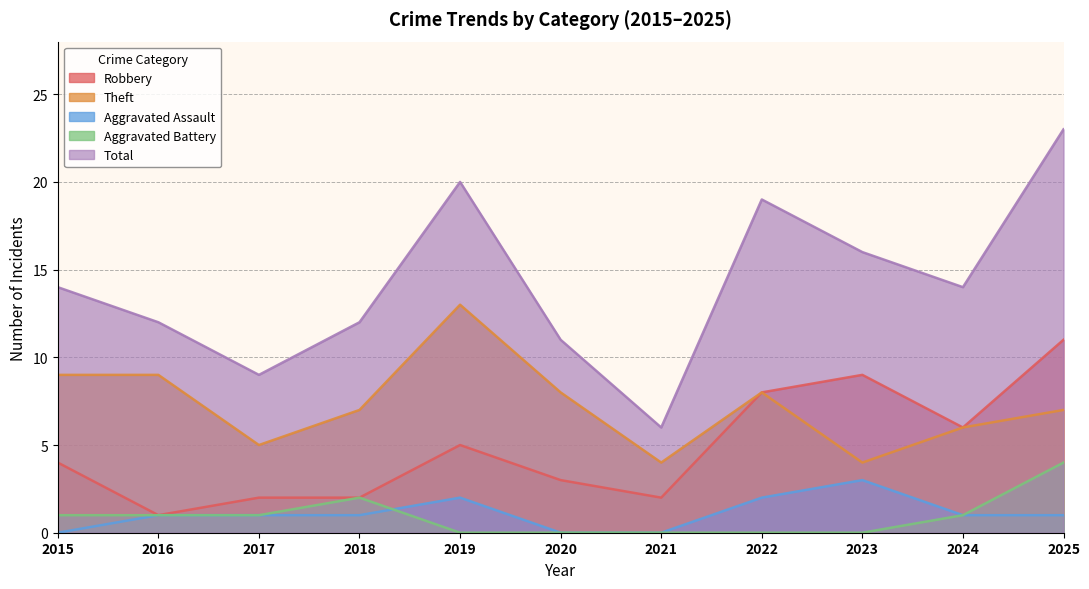

What are all the series names shown in the legend?

Robbery, Theft, Aggravated Assault, Aggravated Battery, Total